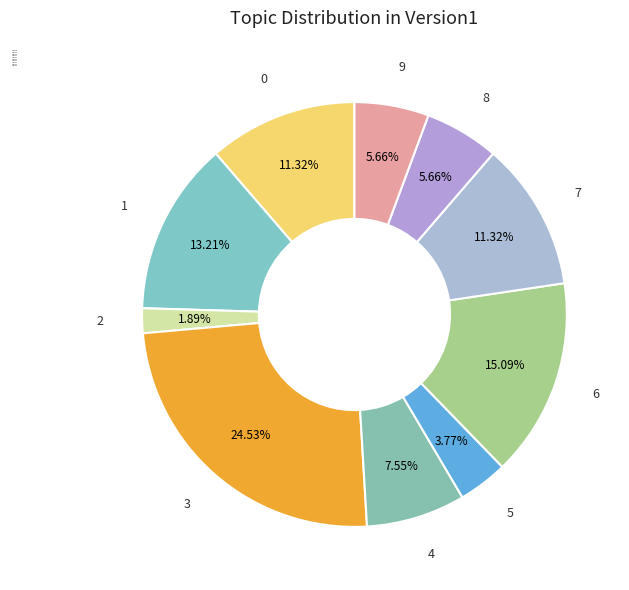

Is the sum of 8 and 1 greater than half?

No